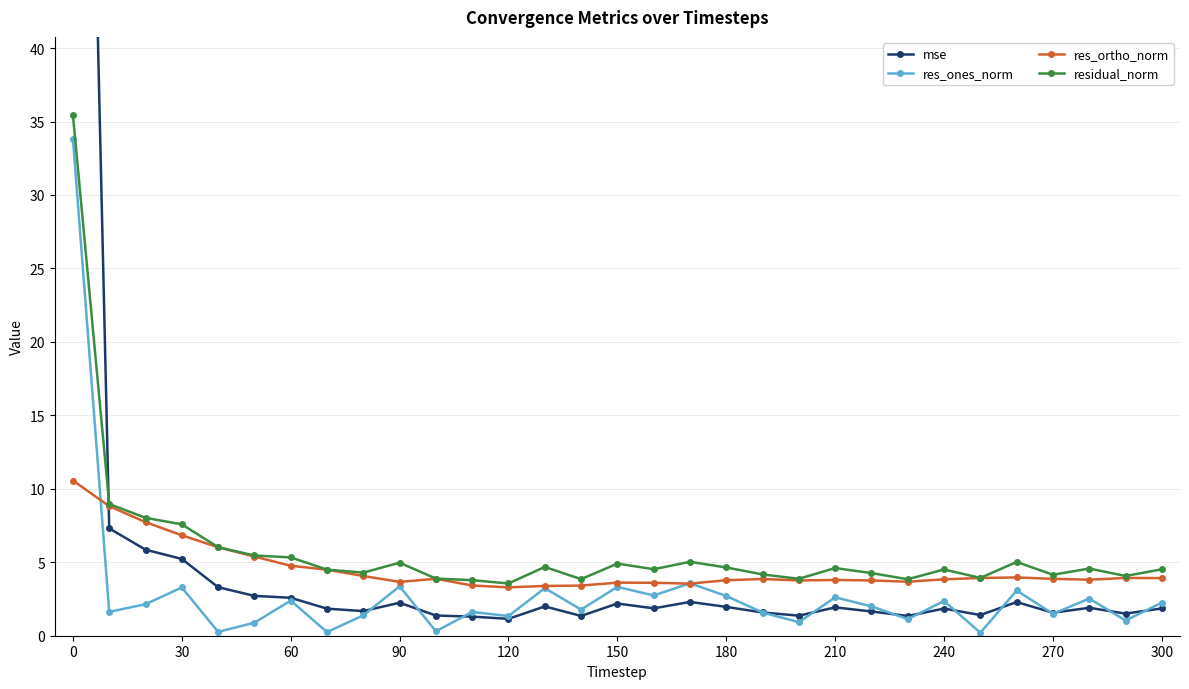

Is it true that res_ones_norm equals 2.4 at 60?

True